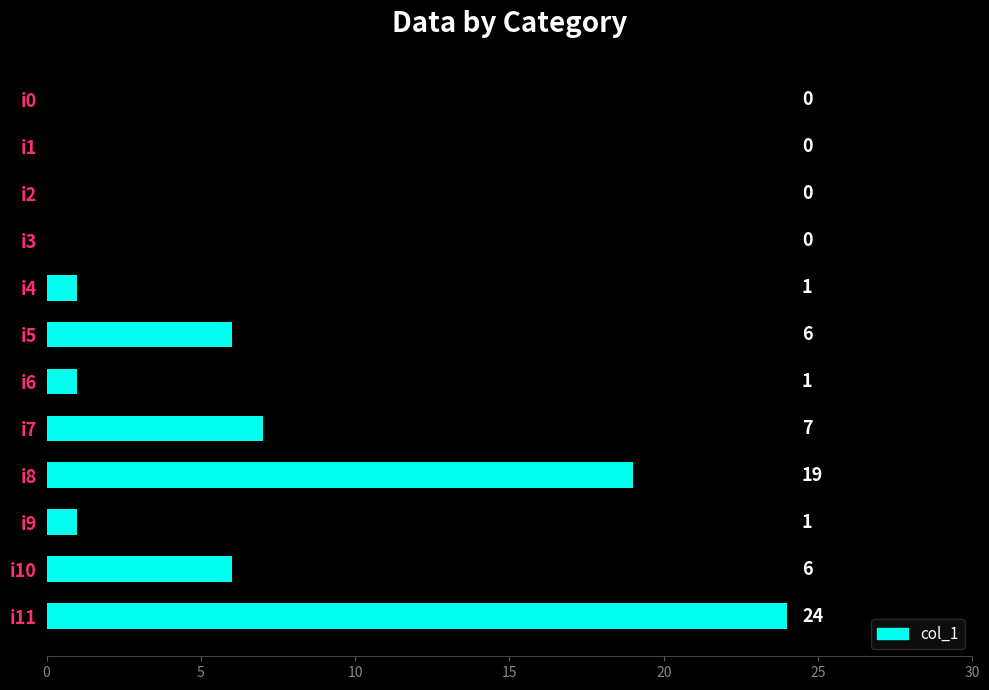

True or false: the data shows 1 at i9.

True